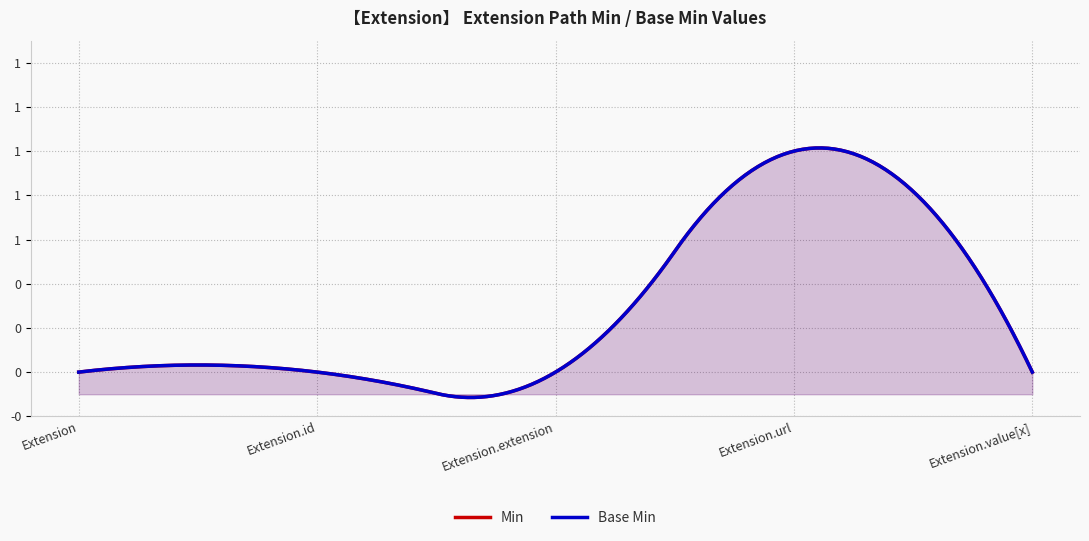

What is the sum of all Base Min values?

1